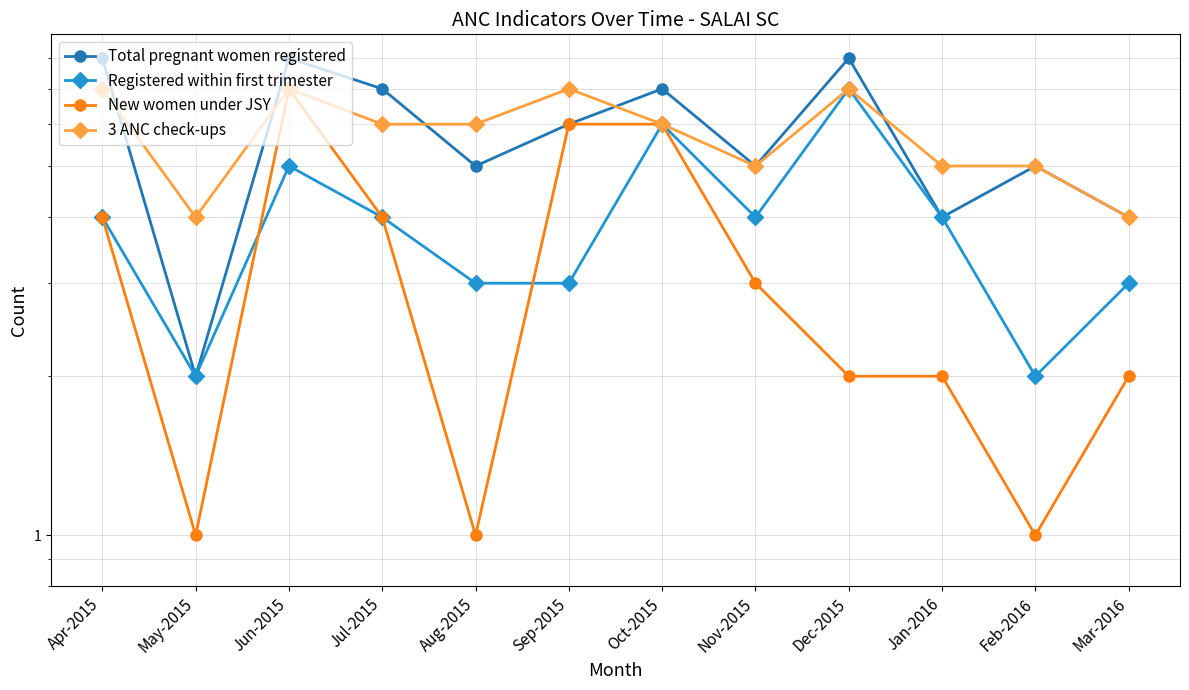

How many lines are shown in the chart?

4